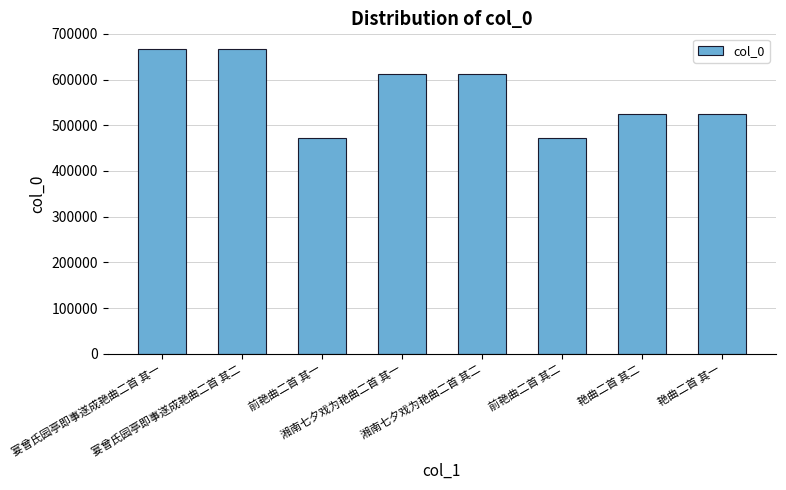

What is the difference between the maximum and minimum values?

194912